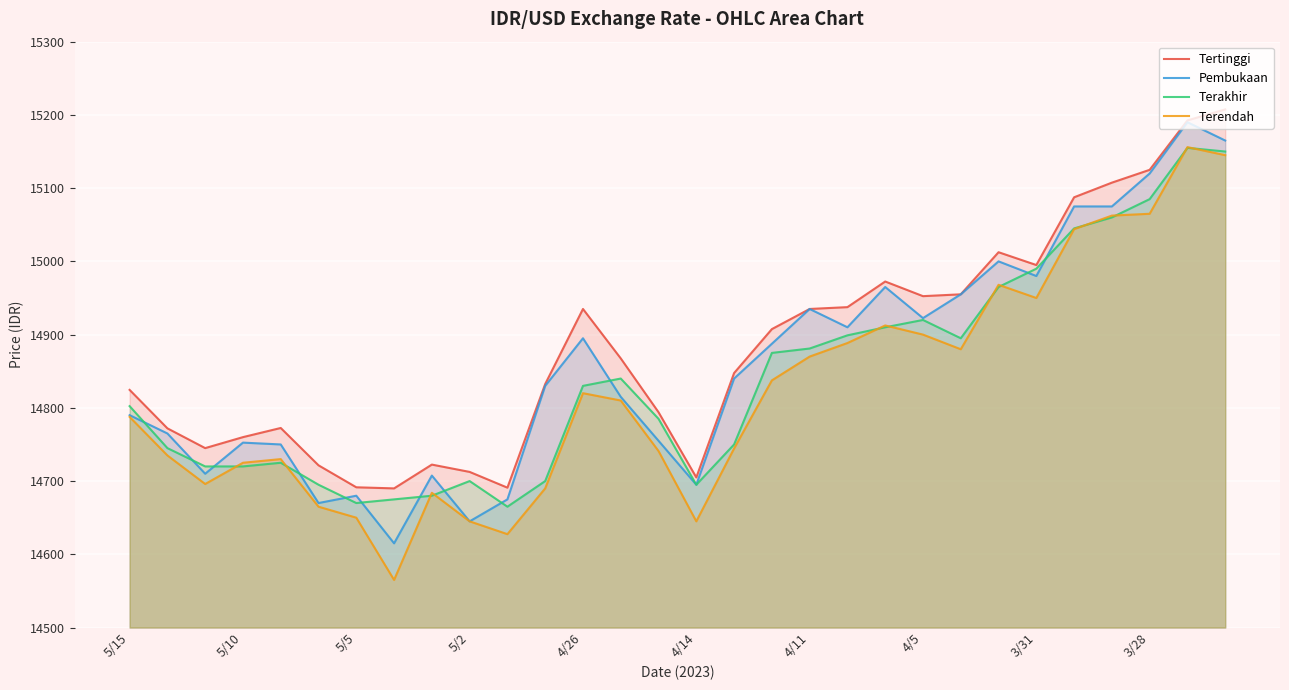

True or false: Pembukaan and Terakhir intersect in this chart.

True